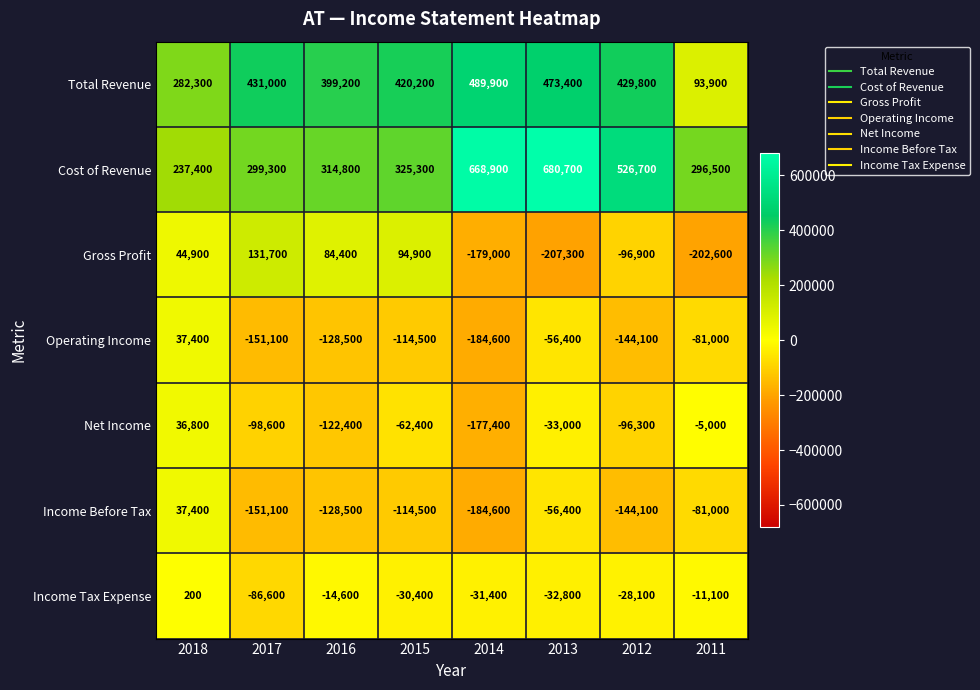

At which category does the chart reach its peak across all series?

2013